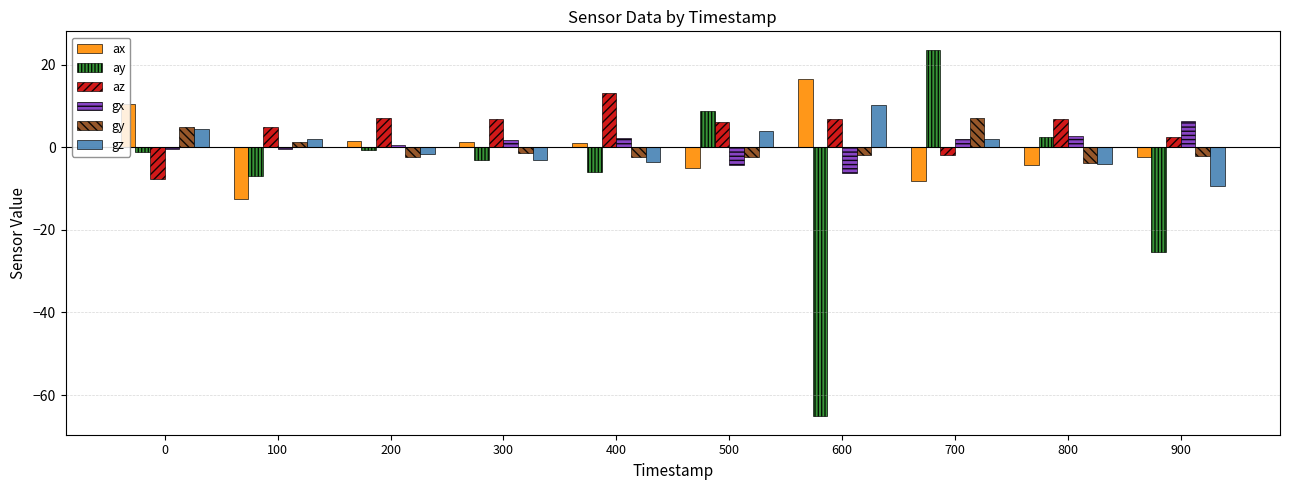

What is the lowest value of the ay series?

-65.2